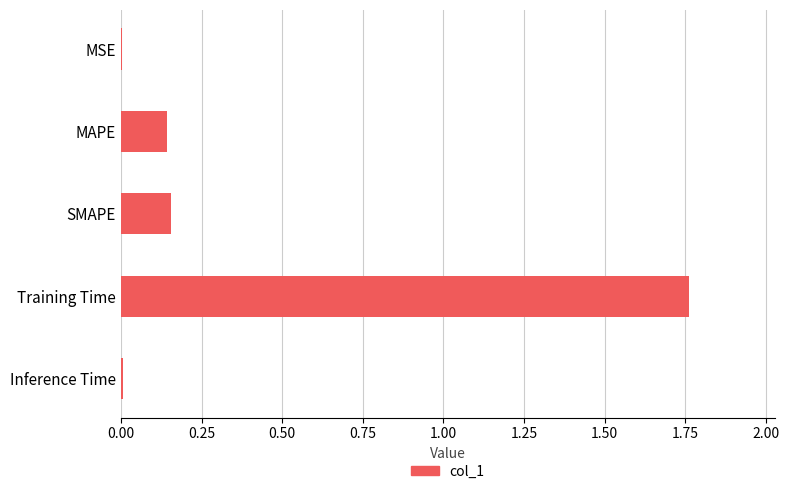

Between Training Time and MAPE, which is larger?

Training Time